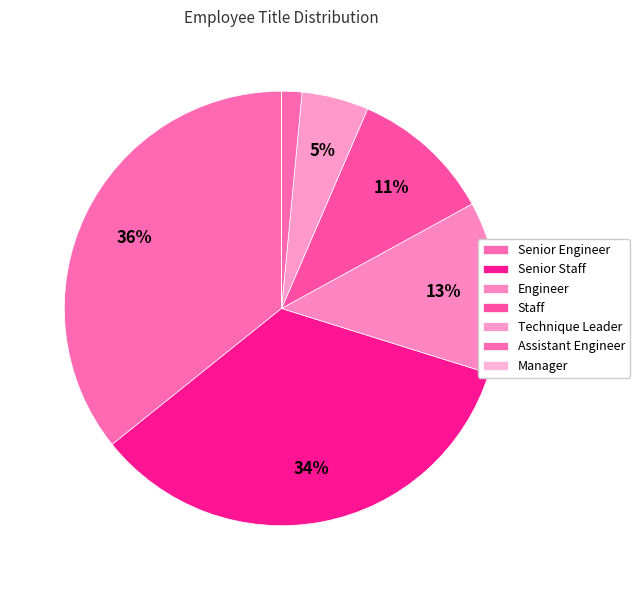

Count the number of slices in the pie.

7